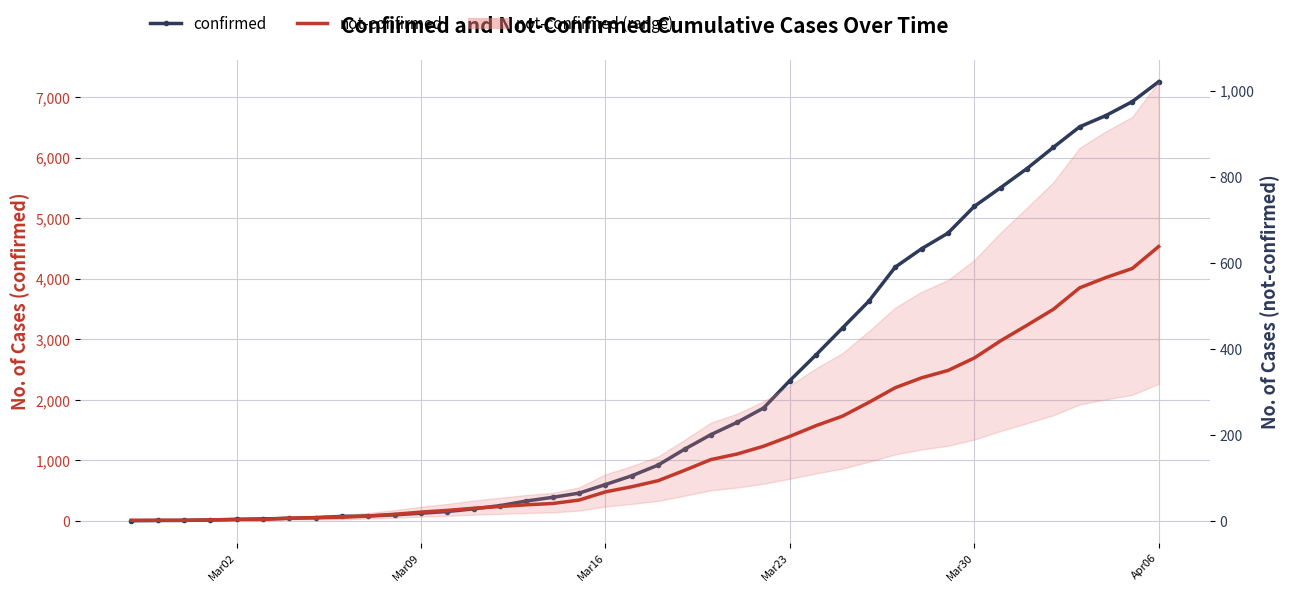

What are all the series names shown in the legend?

confirmed, not-confirmed